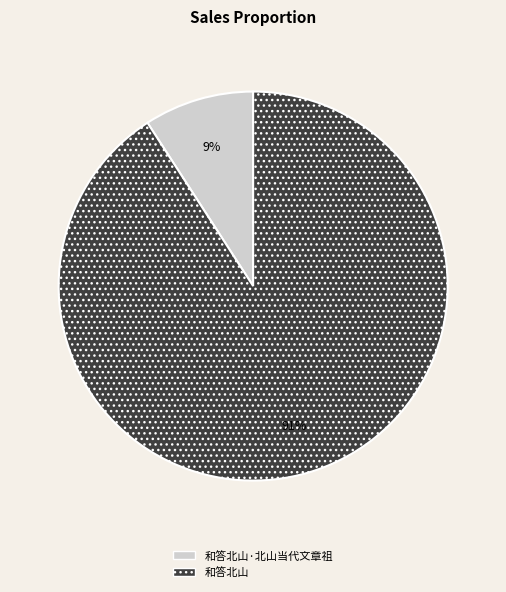

Which has a higher value, 和答北山 or 和答北山·北山当代文章祖?

和答北山